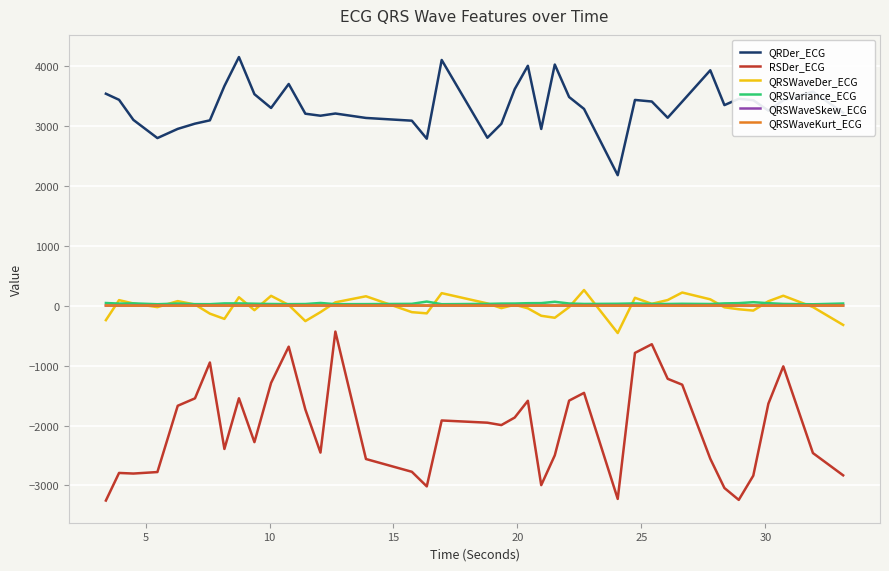

Does the chart have visible grid lines?

Yes